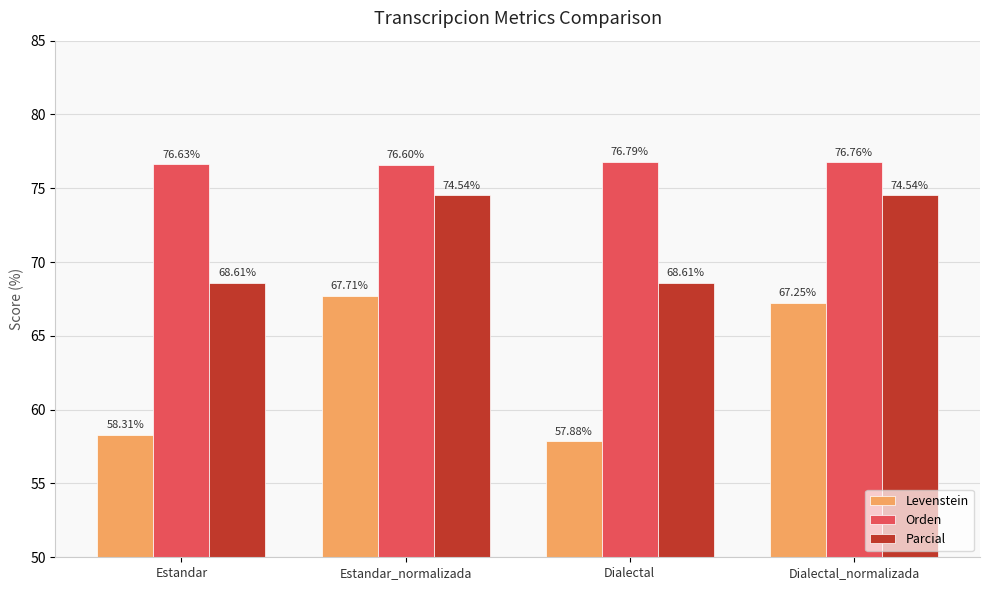

What is the spread (max minus min) of values at Dialectal?

18.9